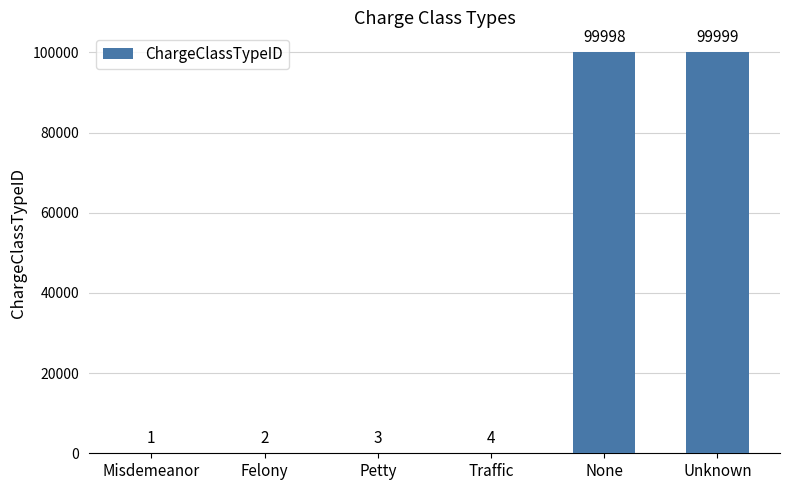

How many data points does each series have?

6